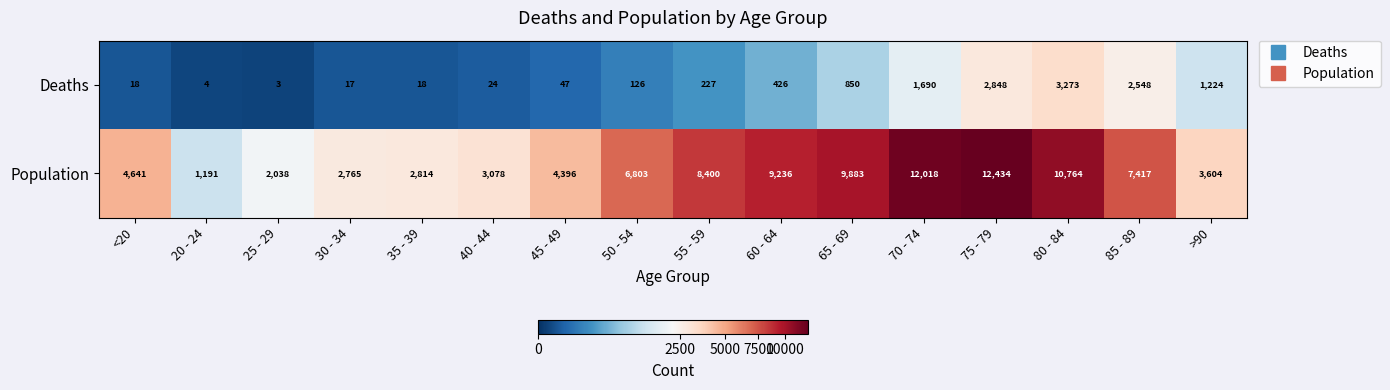

Between 25 - 29 and 85 - 89, which series saw the biggest shift?

Population